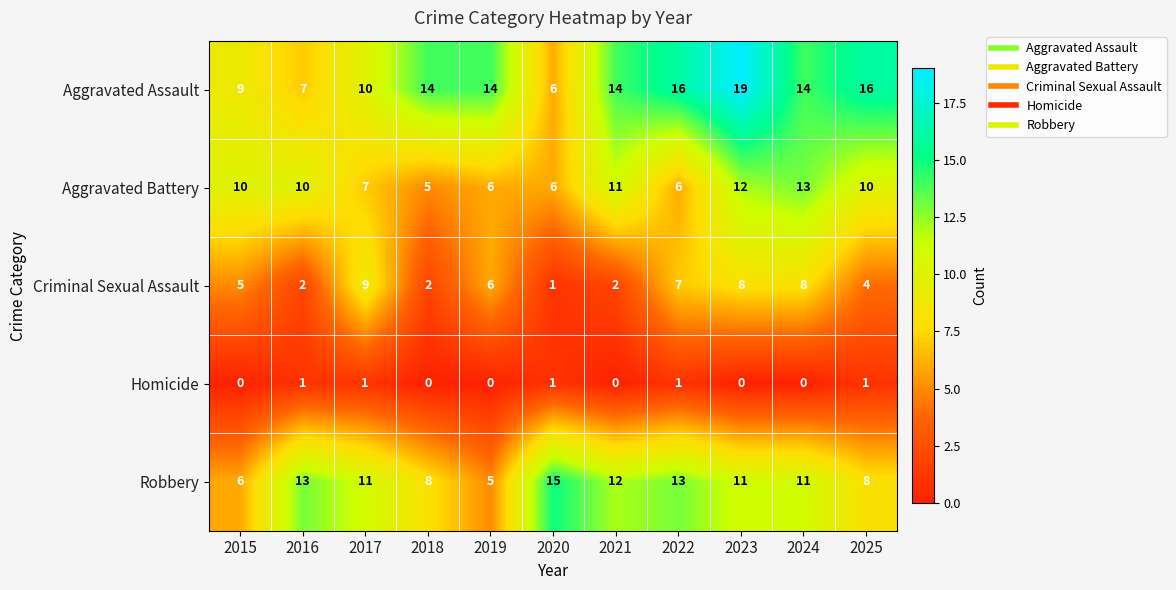

At how many categories does at least one series exceed 7?

11